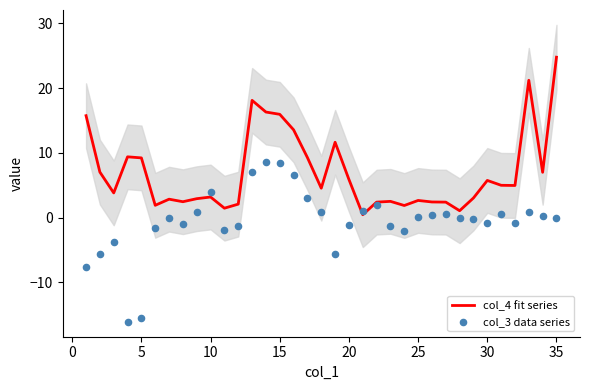

What are all the series names shown in the legend?

col_4 fit series, col_3 data series